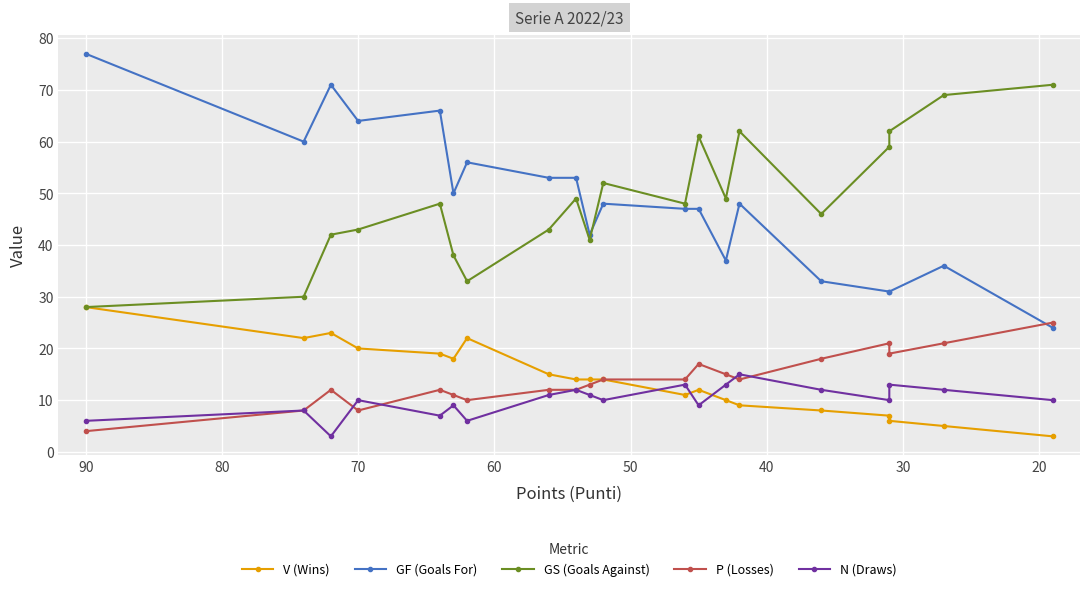

How many interior local peaks does the GS (Goals Against) series have?

5